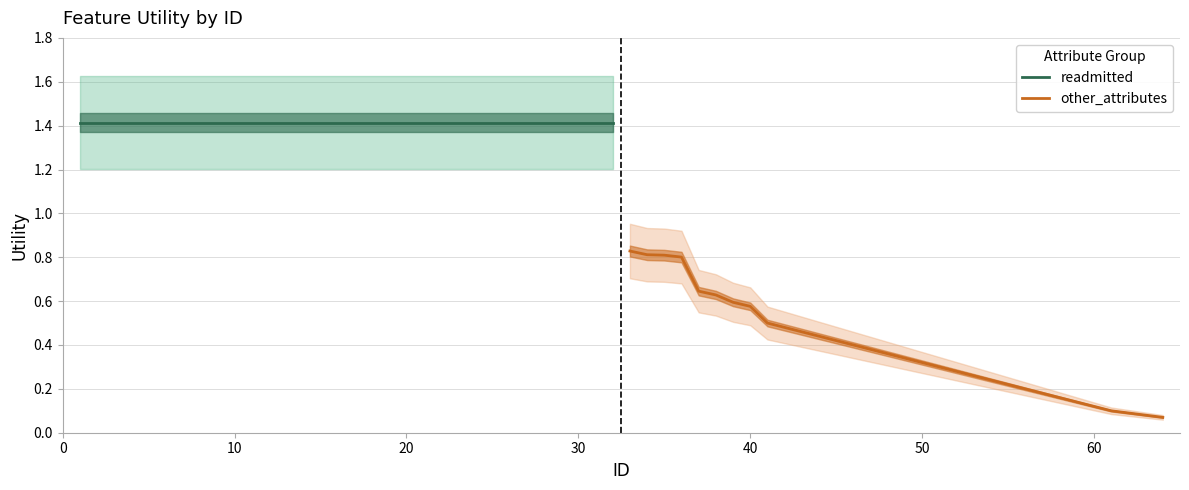

How many data points does each series have?

32